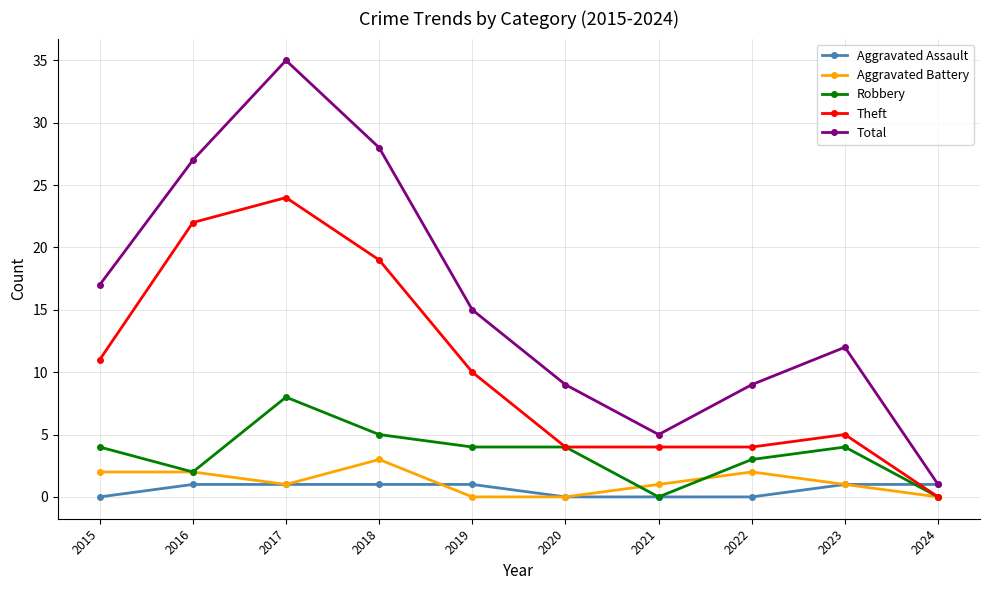

Which category has the highest value in the Robbery series?

2017